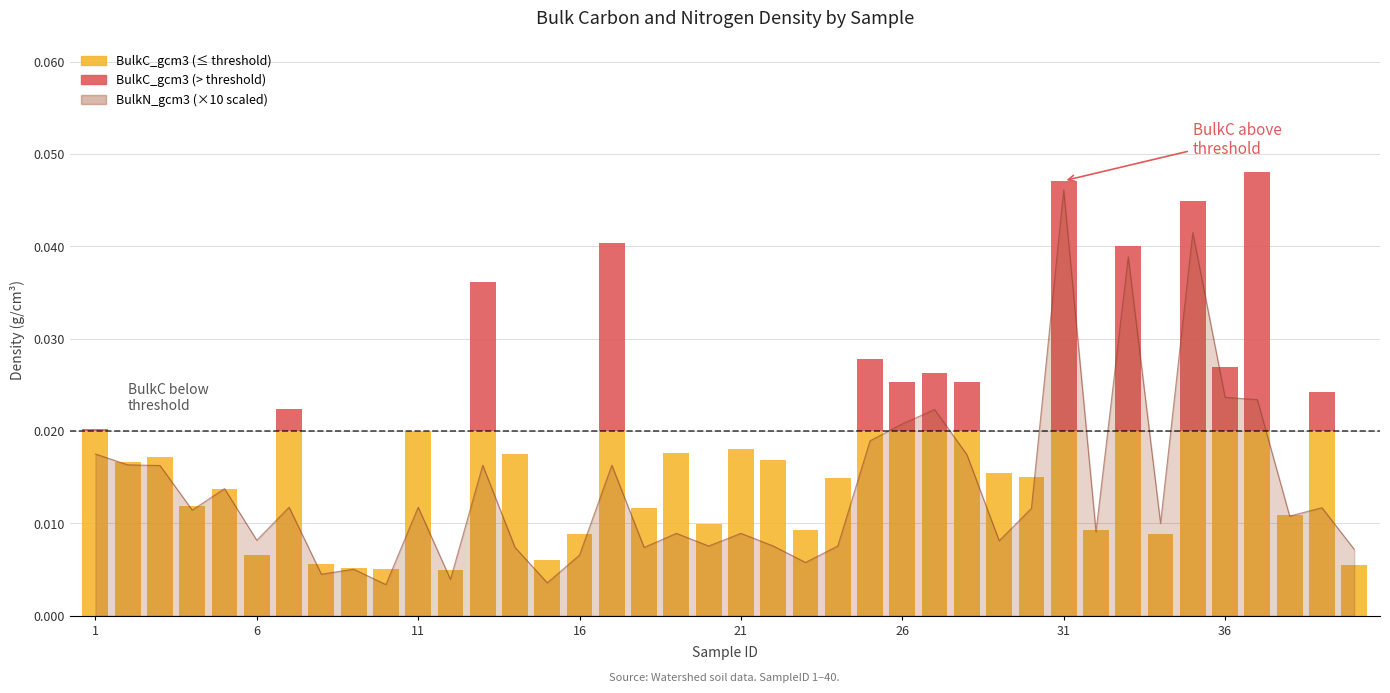

What is the sum of all values?

0.5